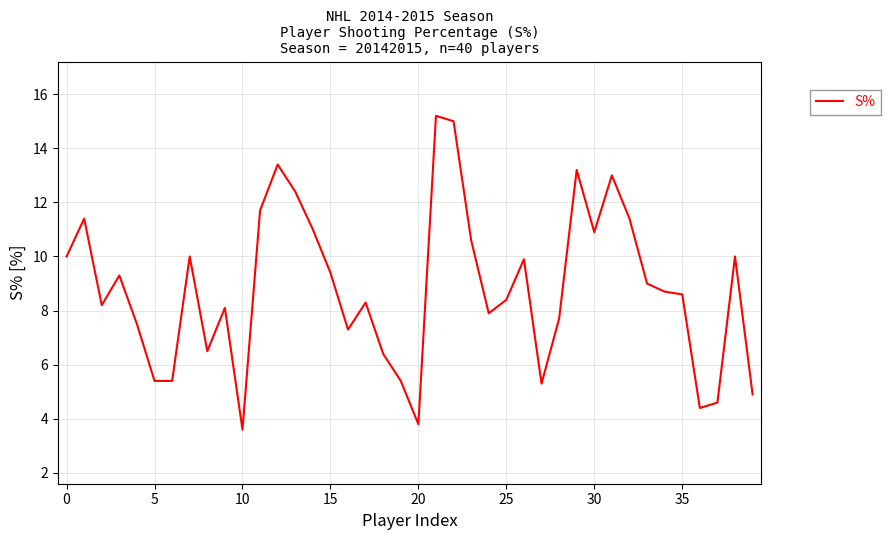

What is the difference between the maximum and minimum values?

11.6